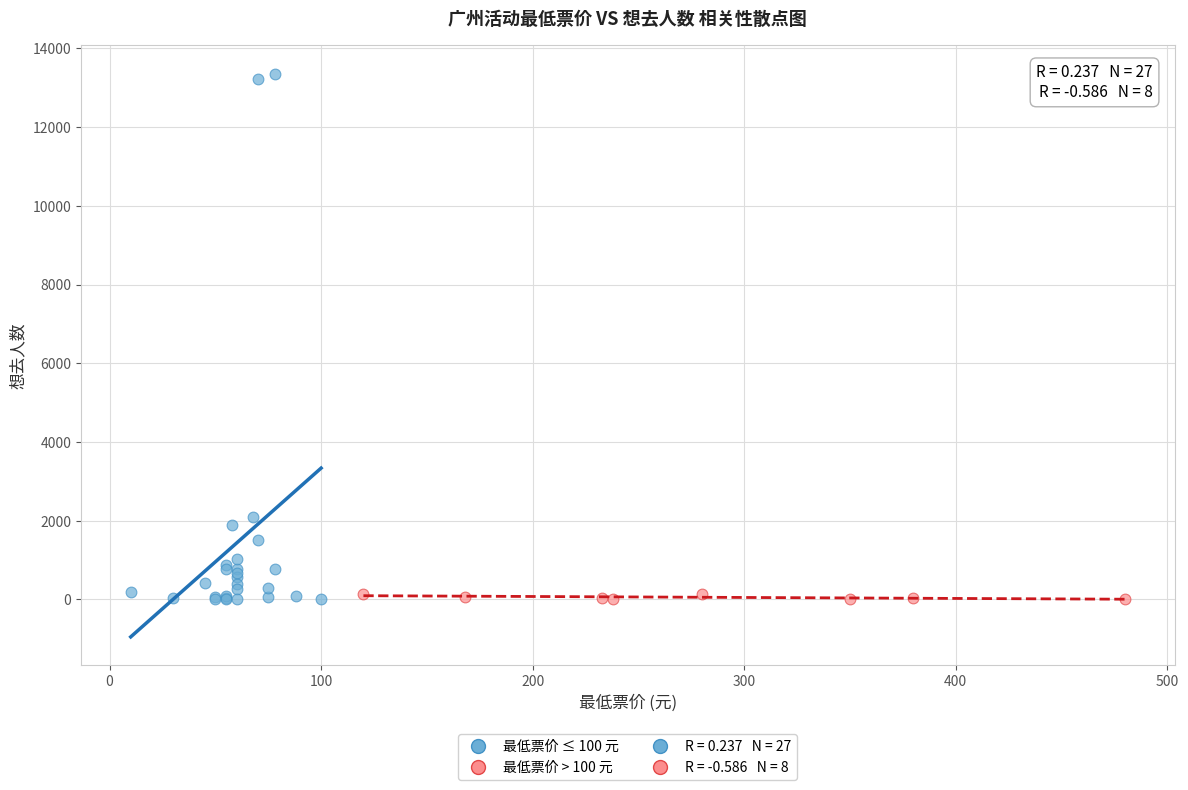

Which series reaches the maximum Y coordinate?

最低票价 ≤ 100 元